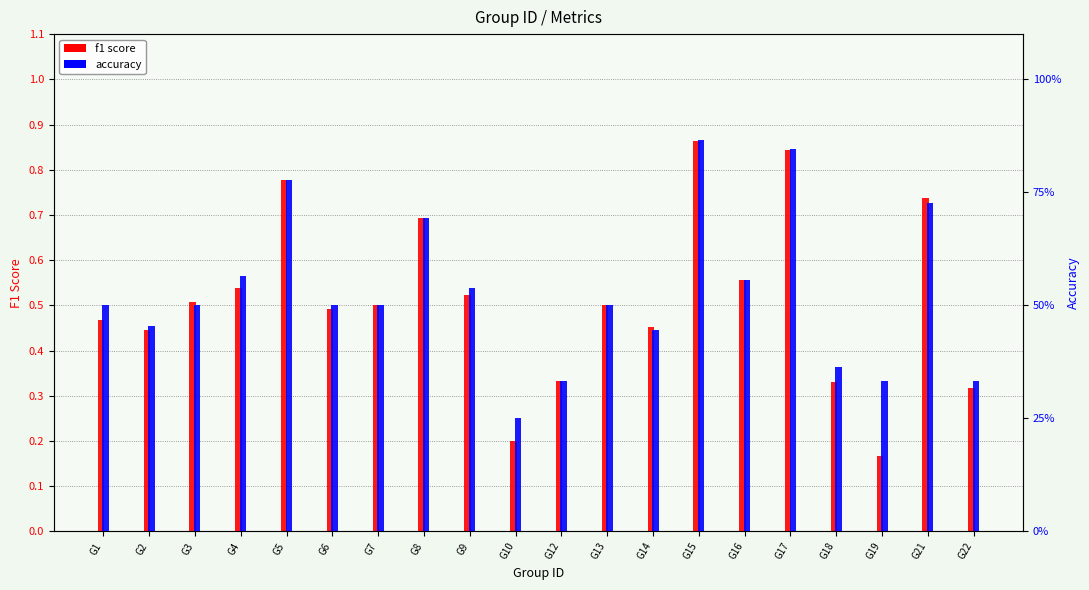

What is the spread (max minus min) of values at G4?

56.0